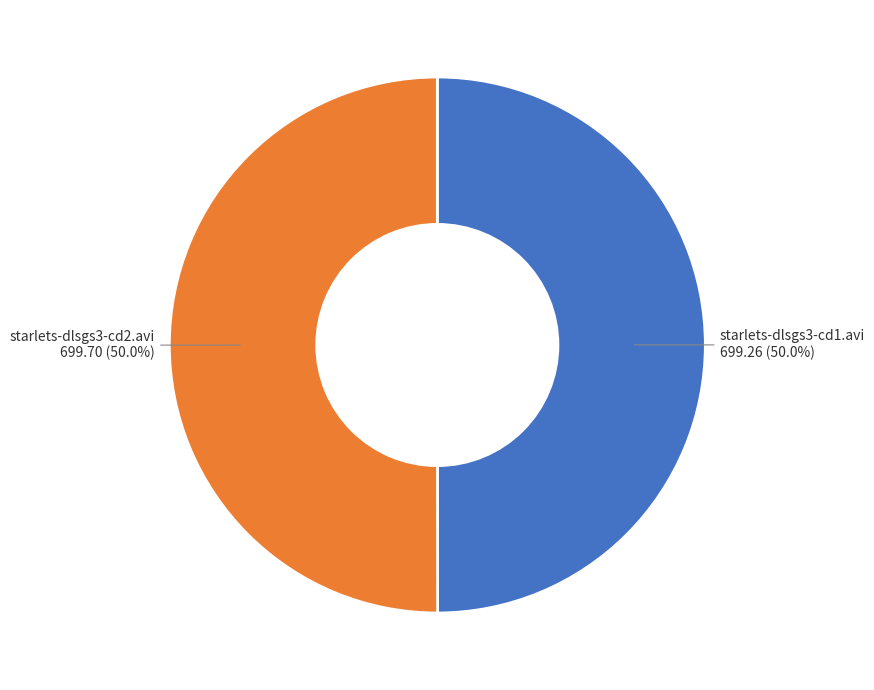

How many segments does this pie chart have?

2